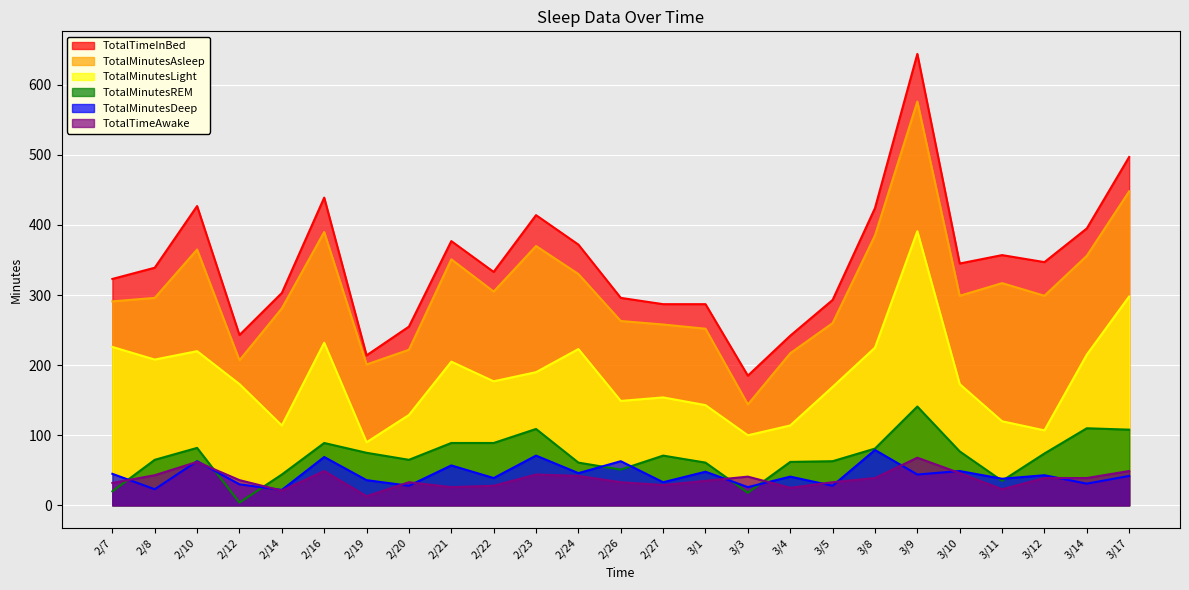

Which has a higher value, 3/10 or 2/20?

3/10